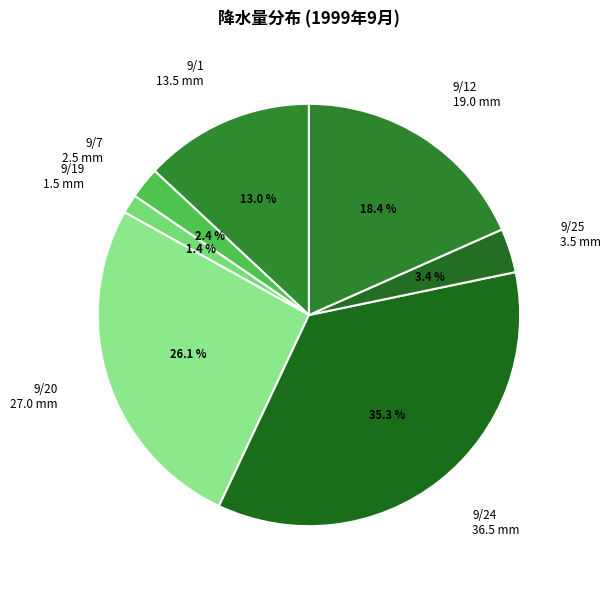

How many segments does this pie chart have?

7